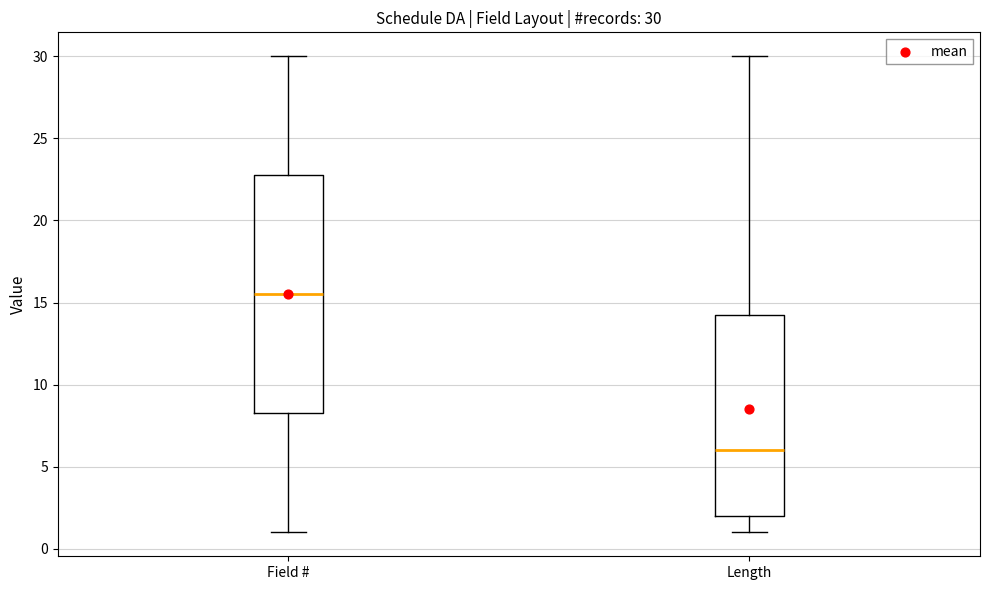

Comparing the boxes themselves (not the whiskers), which one is the tallest?

Field #